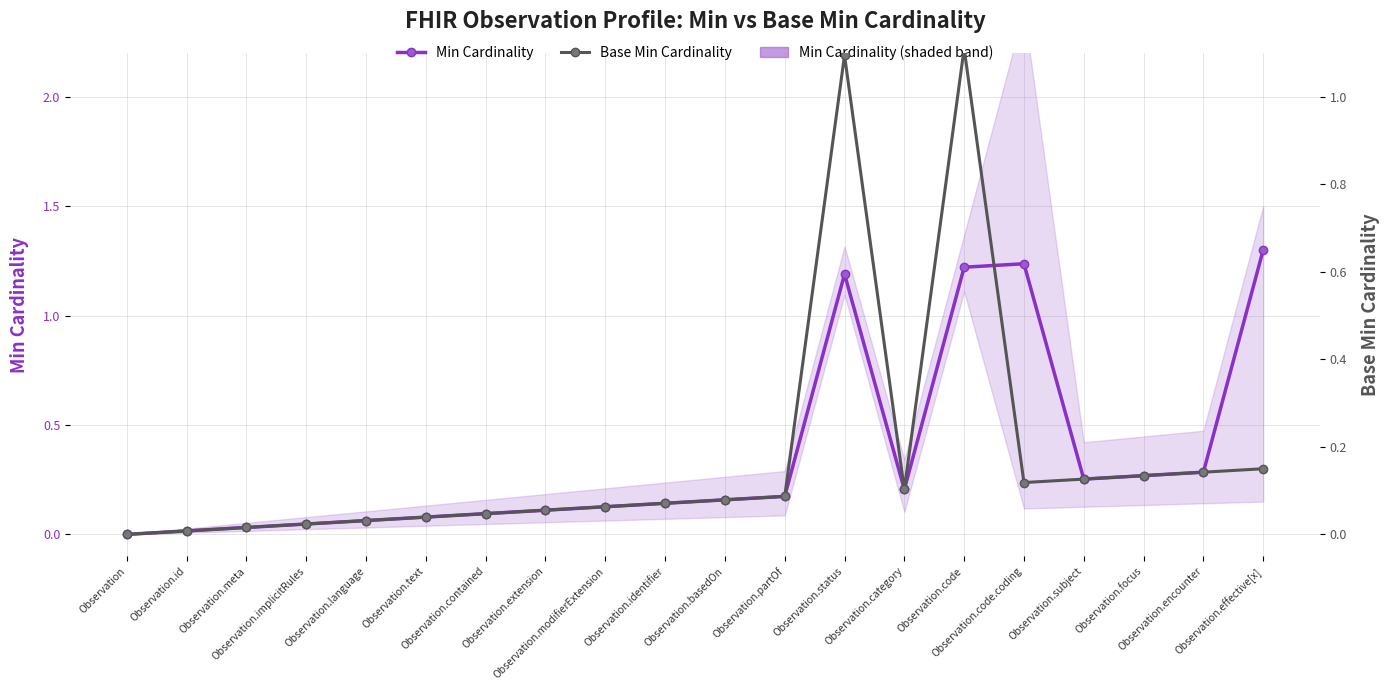

At which category does Base Min Cardinality reach its first local peak?

Observation.status